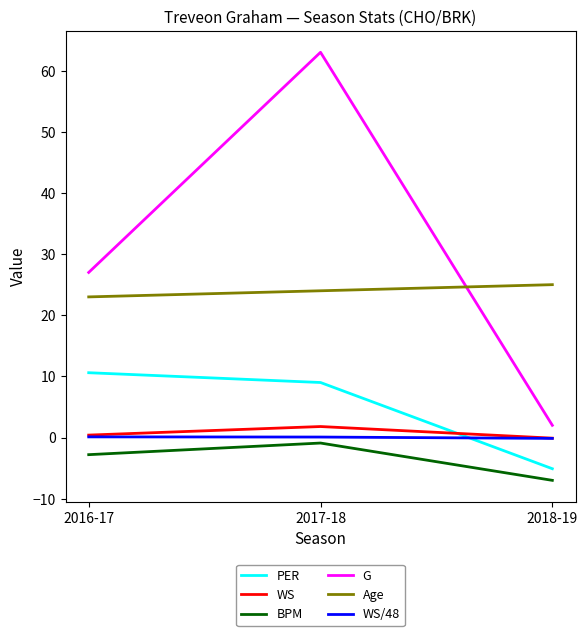

Rank the categories by Age value from highest to lowest.

2018-19, 2017-18, 2016-17